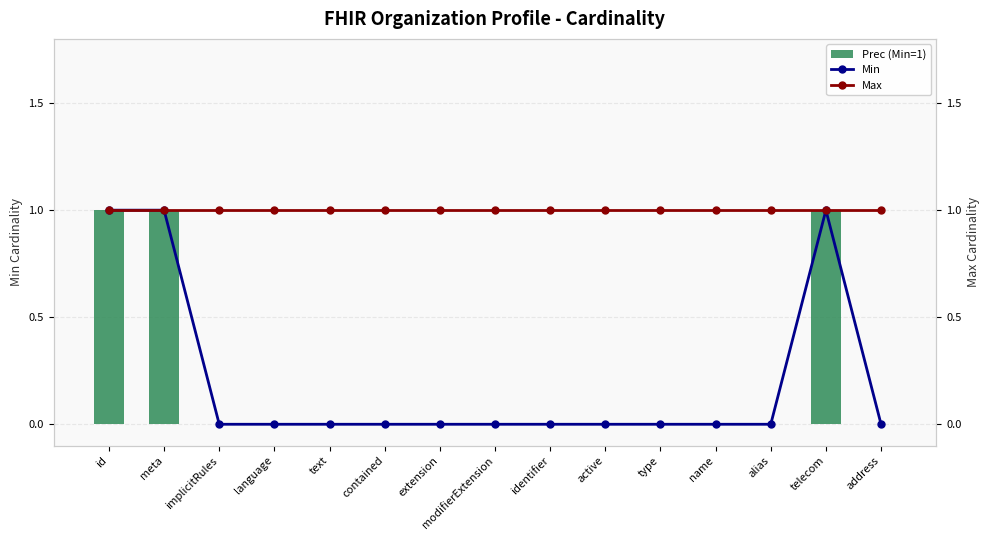

Rank the categories by Prec (Min=1) value from lowest to highest.

implicitRules, language, text, contained, extension, modifierExtension, identifier, active, type, name, alias, address, id, meta, telecom